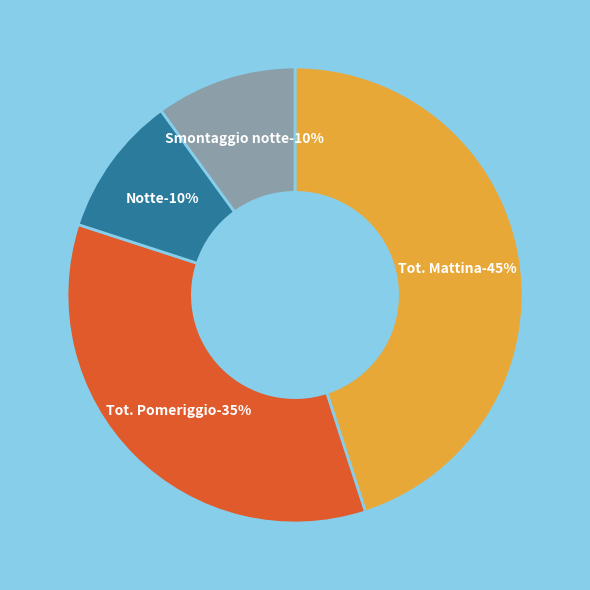

How many segments does this pie chart have?

4